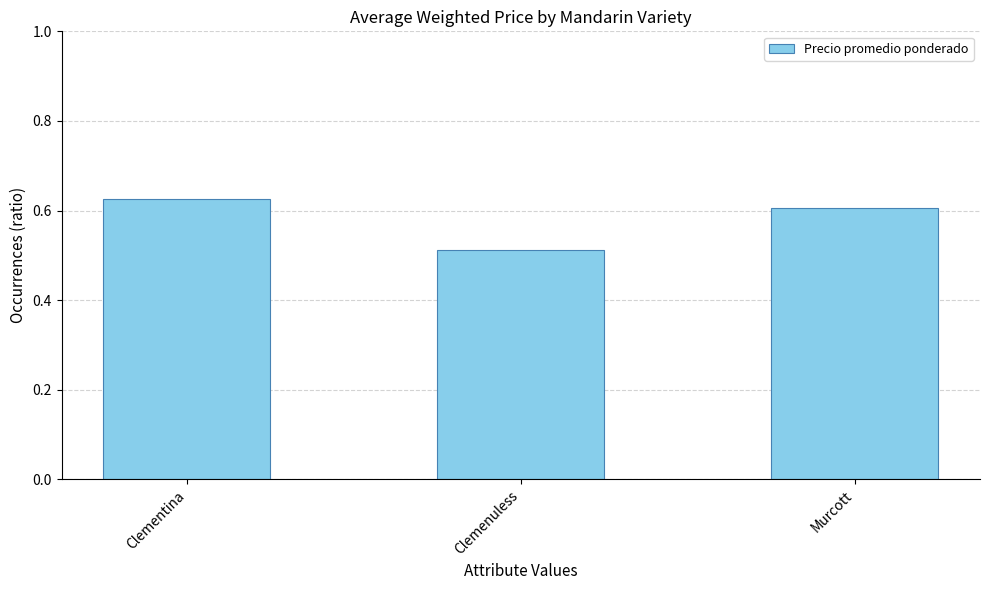

What is the label of the 2nd bar from the left?

Clemenuless